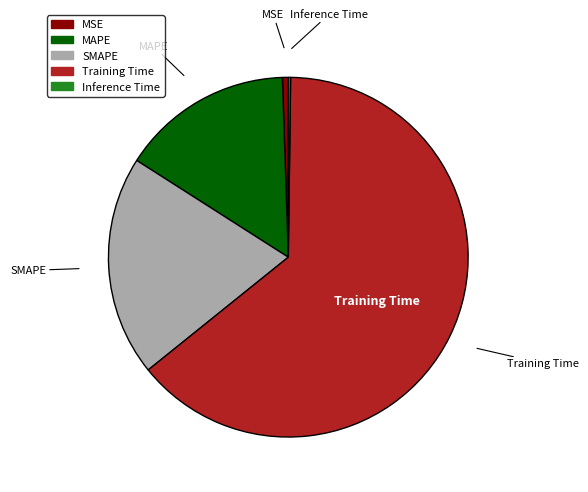

Is the sum of MAPE and Training Time greater than half?

Yes